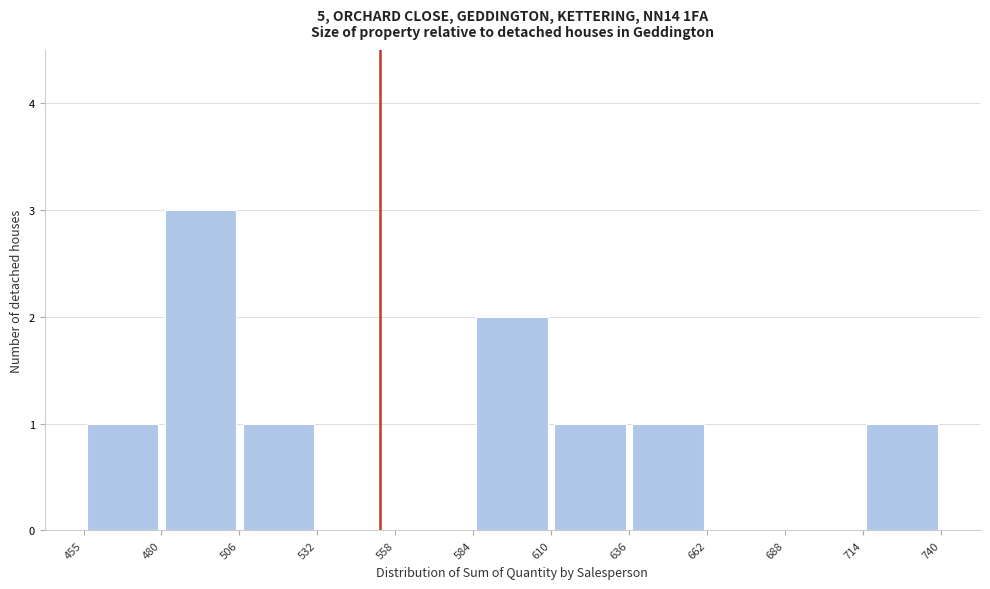

Reading left to right, transcribe this chart: for each bar, give the range it covers on the x-axis and its height. The values are not printed on the chart, so give them approximately, as read against the axis.

455 to 480: 1
480 to 506: 3
506 to 532: 1
532 to 558: 0
558 to 584: 0
584 to 610: 2
610 to 636: 1
636 to 662: 1
662 to 688: 0
688 to 714: 0
714 to 740: 1